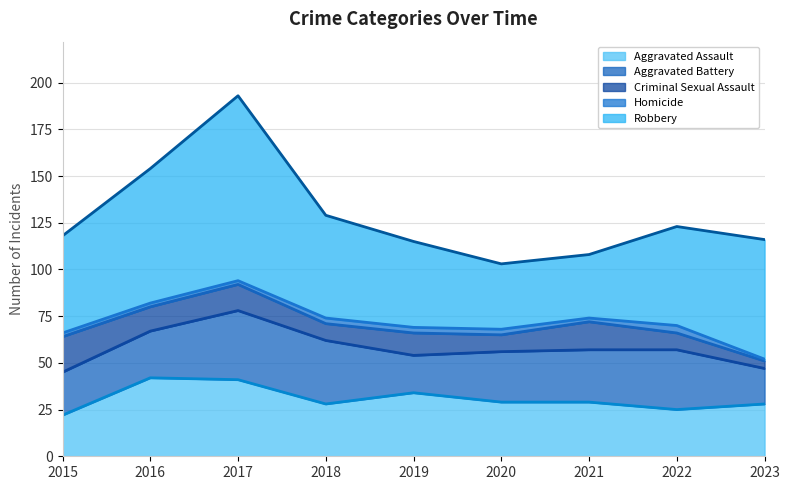

How many series are shown in this chart?

5